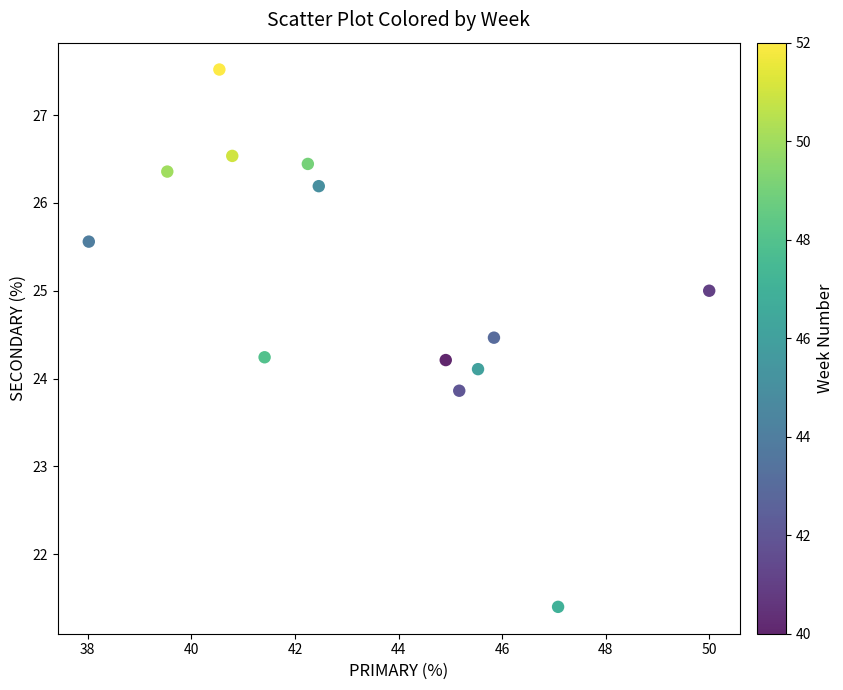

What is the range of X values (max minus min)?

12.0